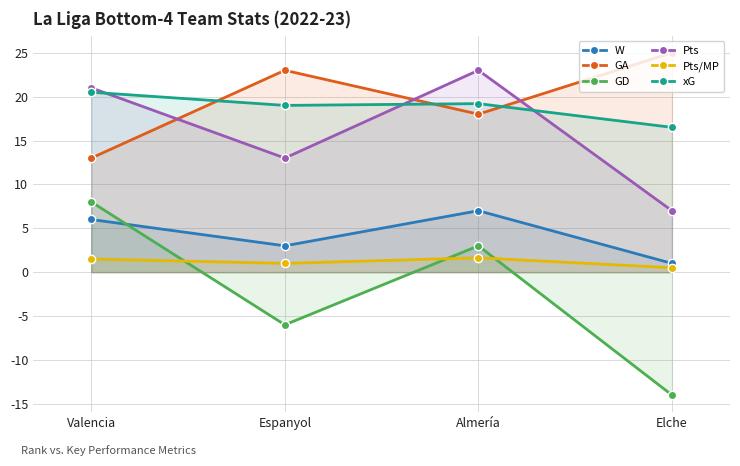

At which label is GD closest to -3?

Espanyol